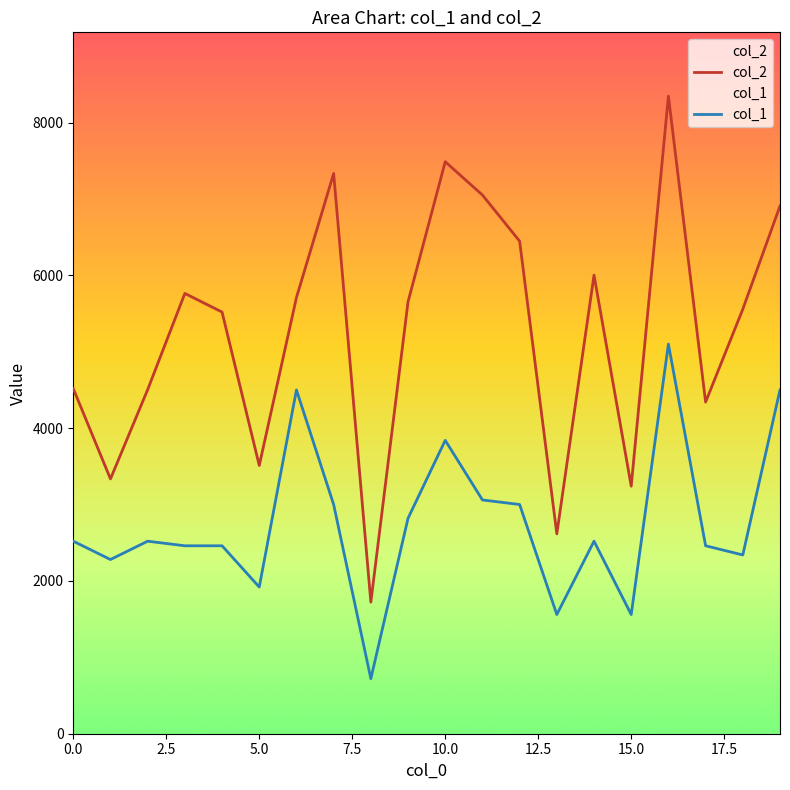

Which series has the largest total across all categories?

col_2